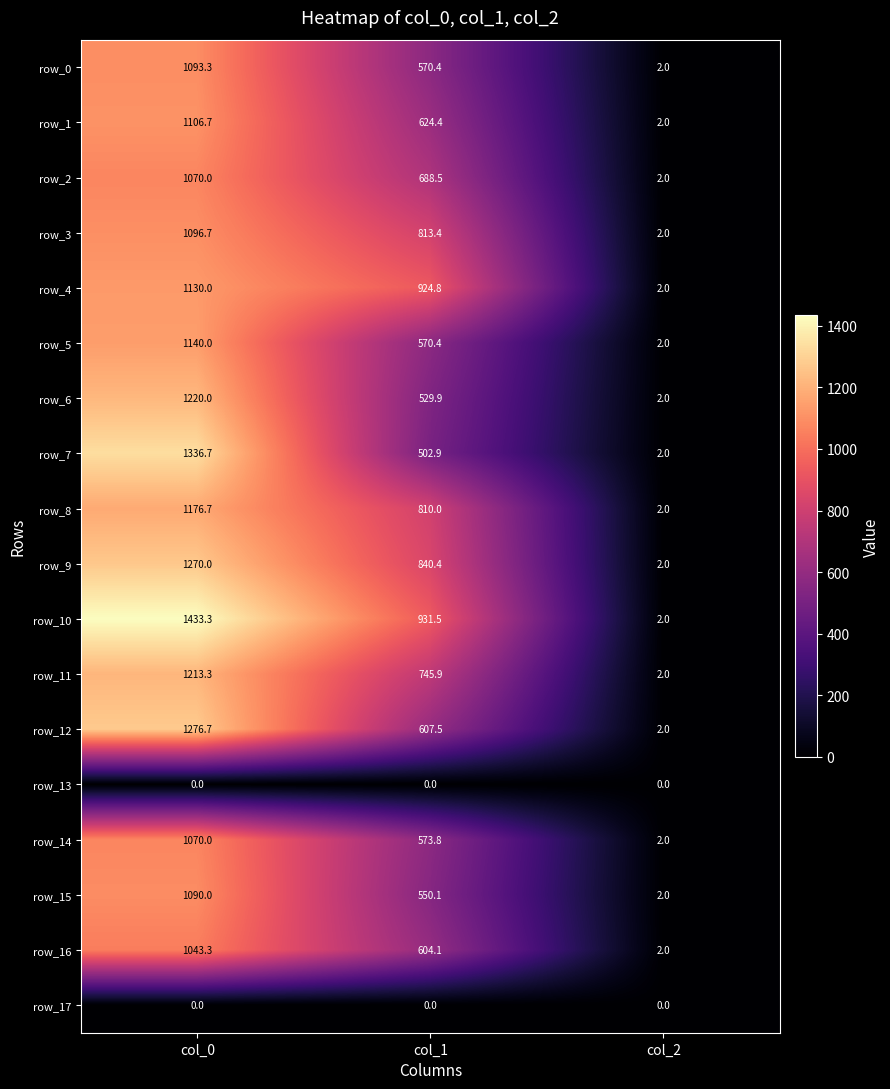

Reading left to right, list all the values displayed in this chart.

row_0: col_0=1093.3	col_1=570.4	col_2=2.0
row_1: col_0=1106.7	col_1=624.4	col_2=2.0
row_2: col_0=1070.0	col_1=688.5	col_2=2.0
row_3: col_0=1096.7	col_1=813.4	col_2=2.0
row_4: col_0=1130.0	col_1=924.8	col_2=2.0
row_5: col_0=1140.0	col_1=570.4	col_2=2.0
row_6: col_0=1220.0	col_1=529.9	col_2=2.0
row_7: col_0=1336.7	col_1=502.9	col_2=2.0
row_8: col_0=1176.7	col_1=810.0	col_2=2.0
row_9: col_0=1270.0	col_1=840.4	col_2=2.0
row_10: col_0=1433.3	col_1=931.5	col_2=2.0
row_11: col_0=1213.3	col_1=745.9	col_2=2.0
row_12: col_0=1276.7	col_1=607.5	col_2=2.0
row_13: col_0=0.0	col_1=0.0	col_2=0.0
row_14: col_0=1070.0	col_1=573.8	col_2=2.0
row_15: col_0=1090.0	col_1=550.1	col_2=2.0
row_16: col_0=1043.3	col_1=604.1	col_2=2.0
row_17: col_0=0.0	col_1=0.0	col_2=0.0